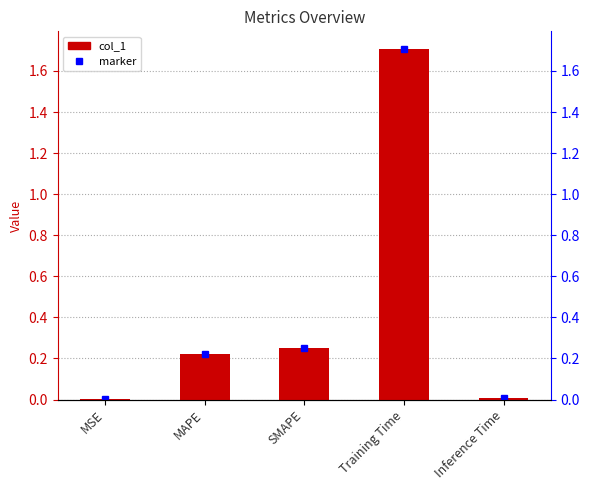

Where is the data nearest to the value 0?

MSE